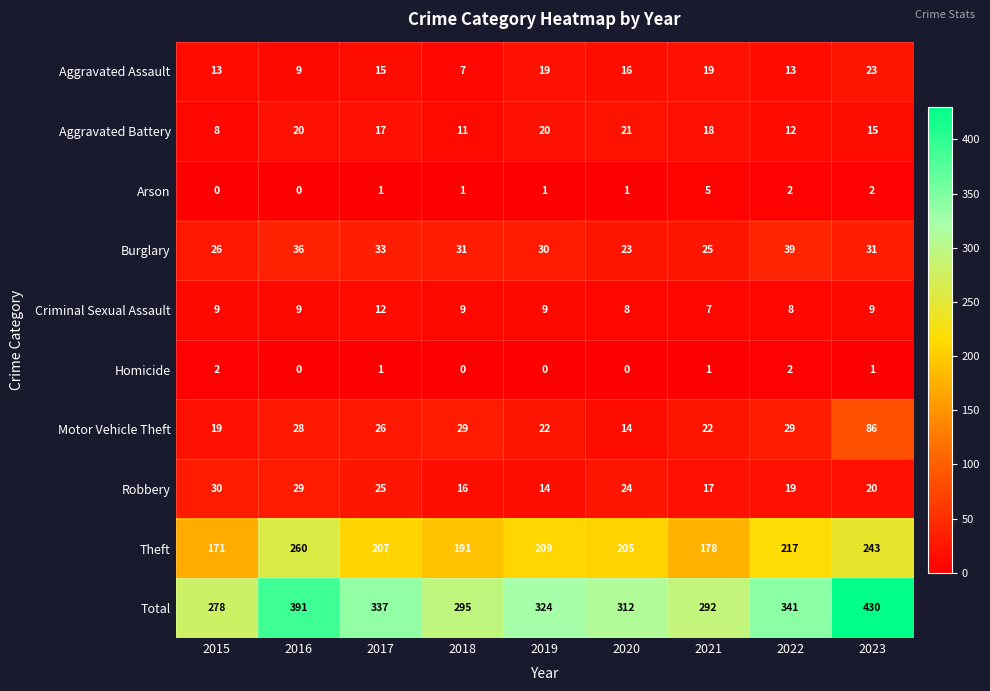

At 2018, list the series in order from smallest to largest.

Homicide, Arson, Aggravated Assault, Criminal Sexual Assault, Aggravated Battery, Robbery, Motor Vehicle Theft, Burglary, Theft, Total